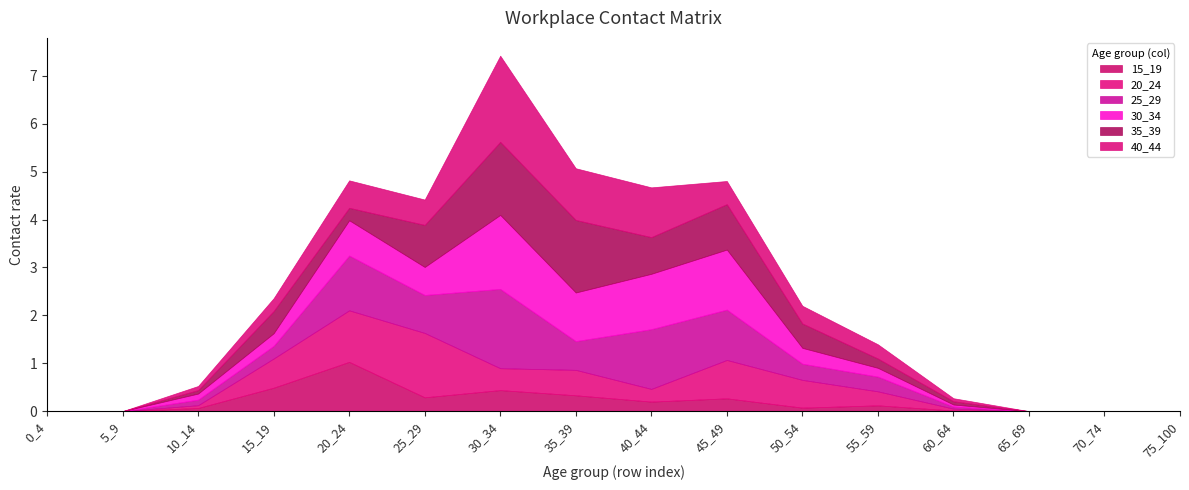

At which category is the sum across all series the highest?

30_34